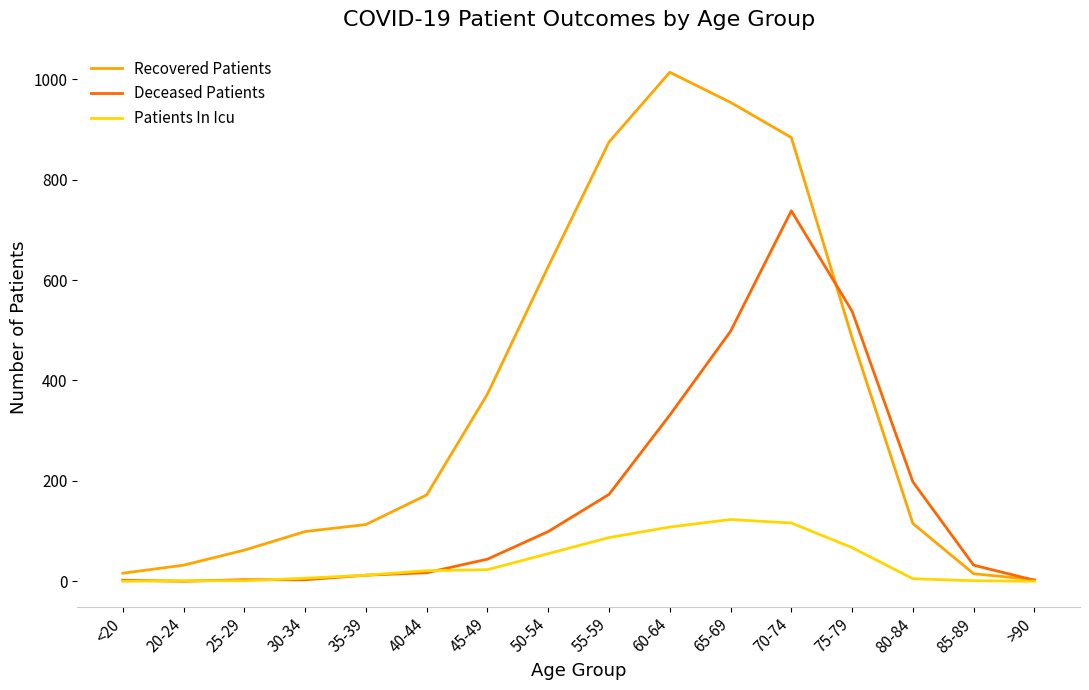

Is the value of Recovered Patients at 60-64 greater than the value of Deceased Patients at 30-34?

Yes